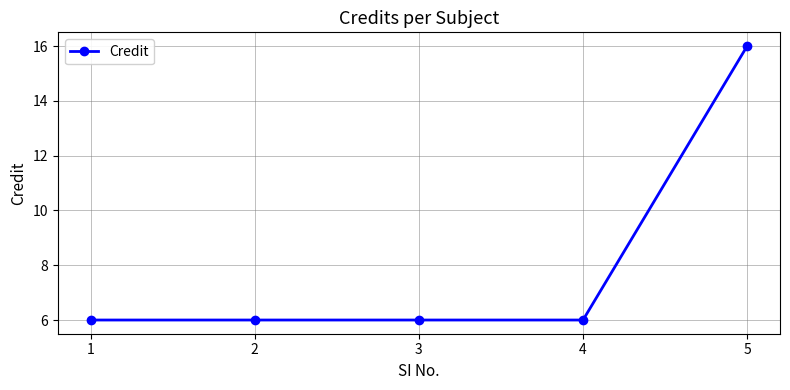

Which has a higher value, 2 or 5?

5